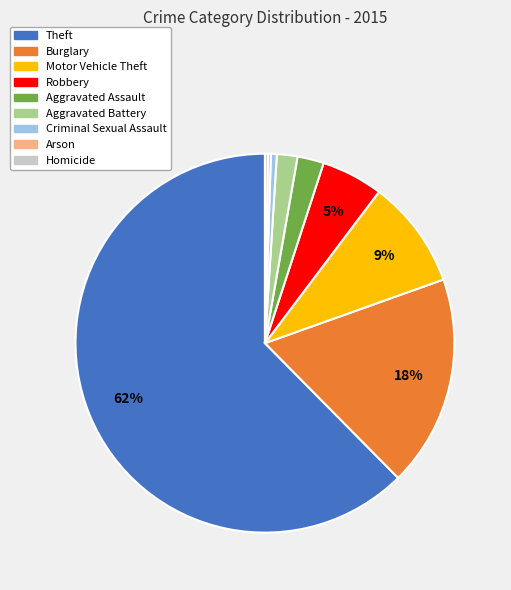

To the nearest percent, what portion does Robbery represent?

5%